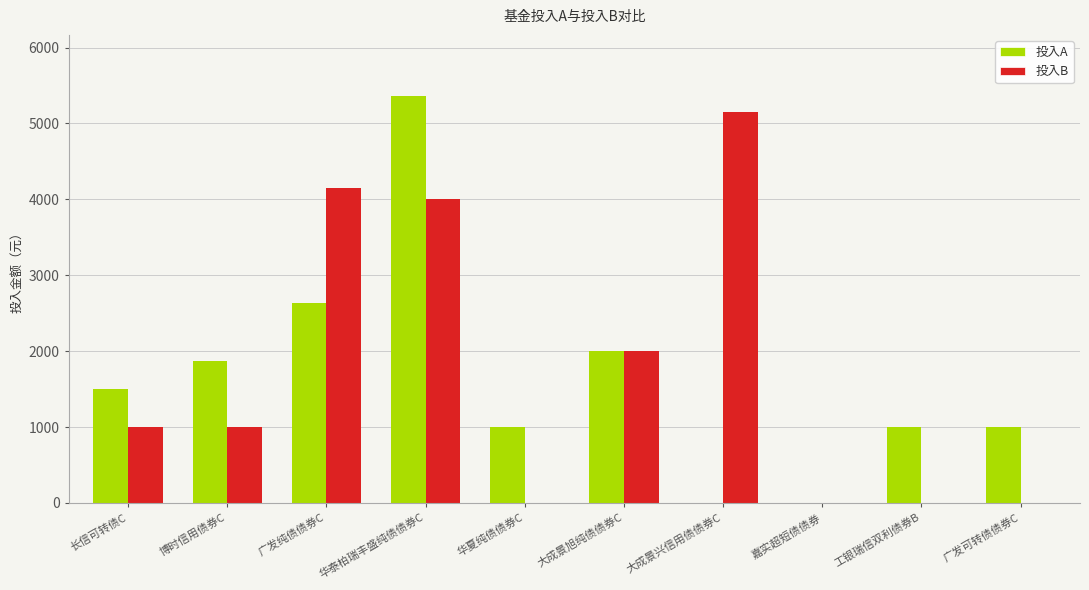

Read the 投入A value at 博时信用债券C.

1864